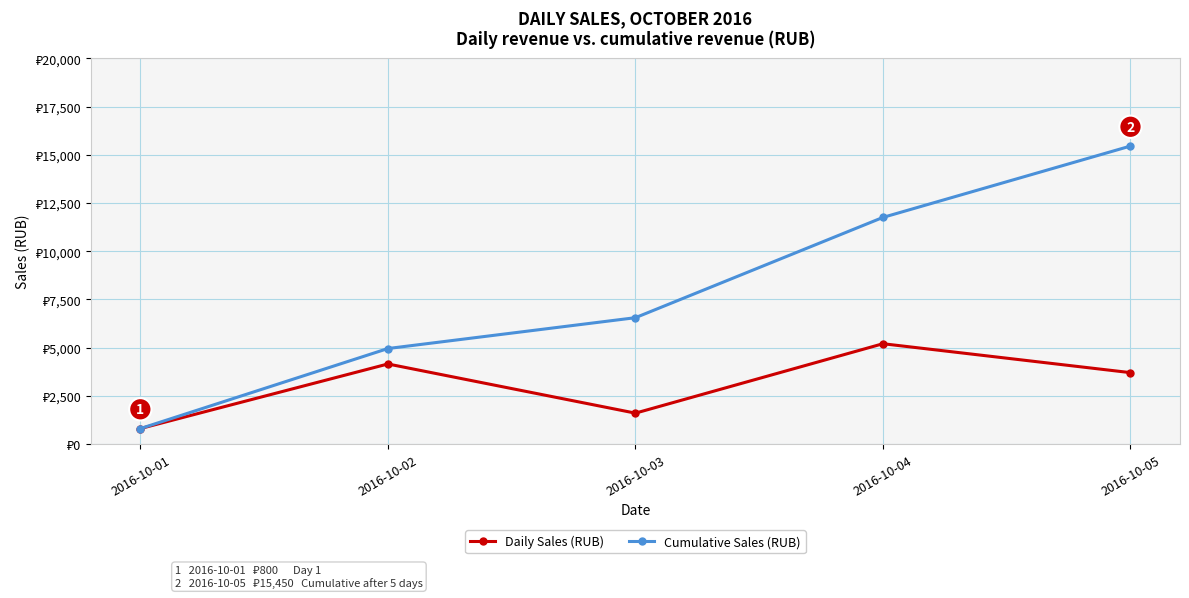

What are all the series names shown in the legend?

Daily Sales (RUB), Cumulative Sales (RUB)